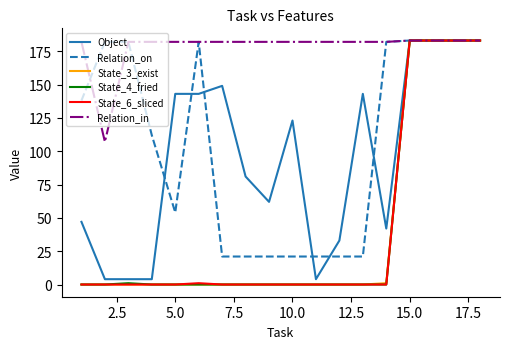

Which series has the largest total across all categories?

Relation_in